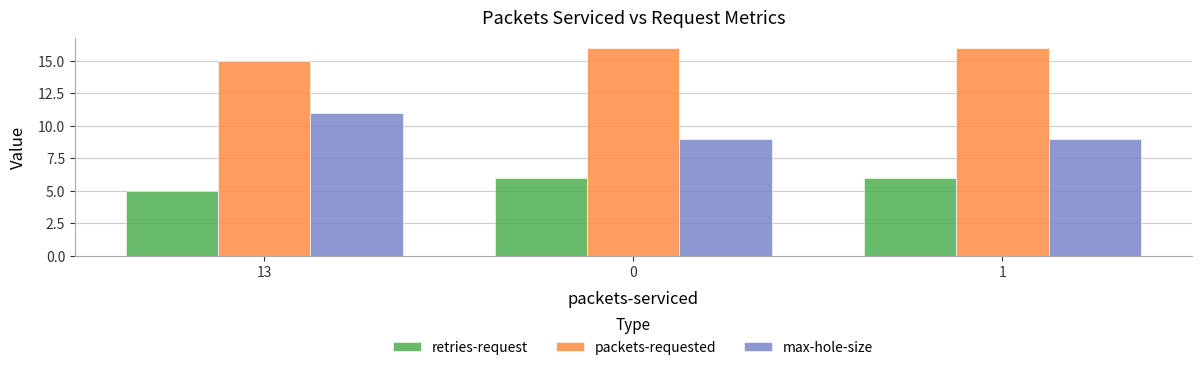

Reading left to right, transcribe all the data shown in this chart.

retries-request: 13=5	0=6	1=6
packets-requested: 13=15	0=16	1=16
max-hole-size: 13=11	0=9	1=9